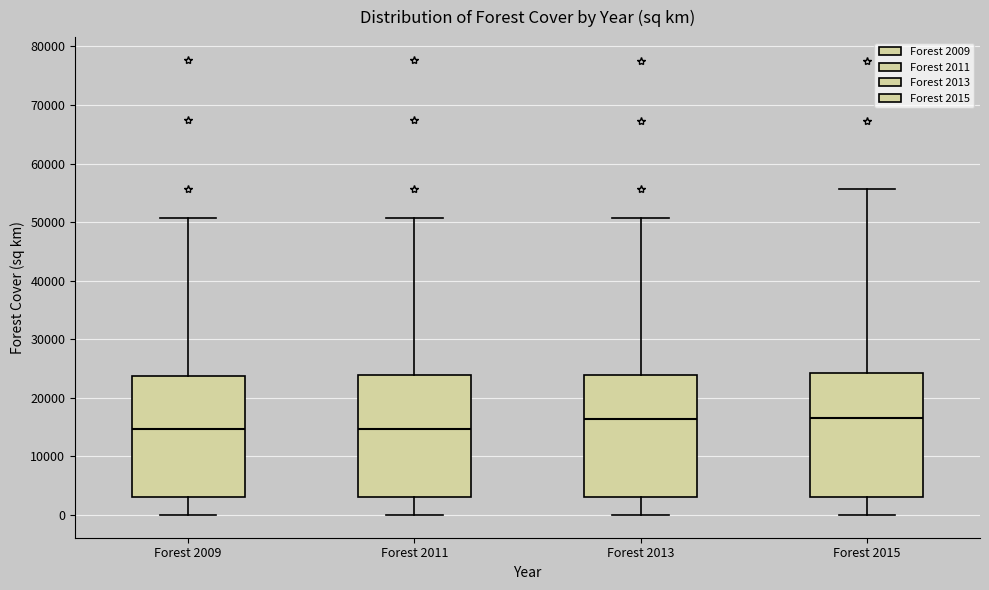

Reading left to right, read every box against the y-axis: the position of its median line, the range the box covers, and the ends of its whiskers. The values are not printed on the chart, so give them approximately, as read against the axis.

Forest 2009: median 15000, box 3000 to 24000, whiskers 0 to 51000
Forest 2011: median 15000, box 3000 to 24000, whiskers 0 to 51000
Forest 2013: median 16000, box 3000 to 24000, whiskers 0 to 51000
Forest 2015: median 16000, box 3000 to 24000, whiskers 0 to 56000